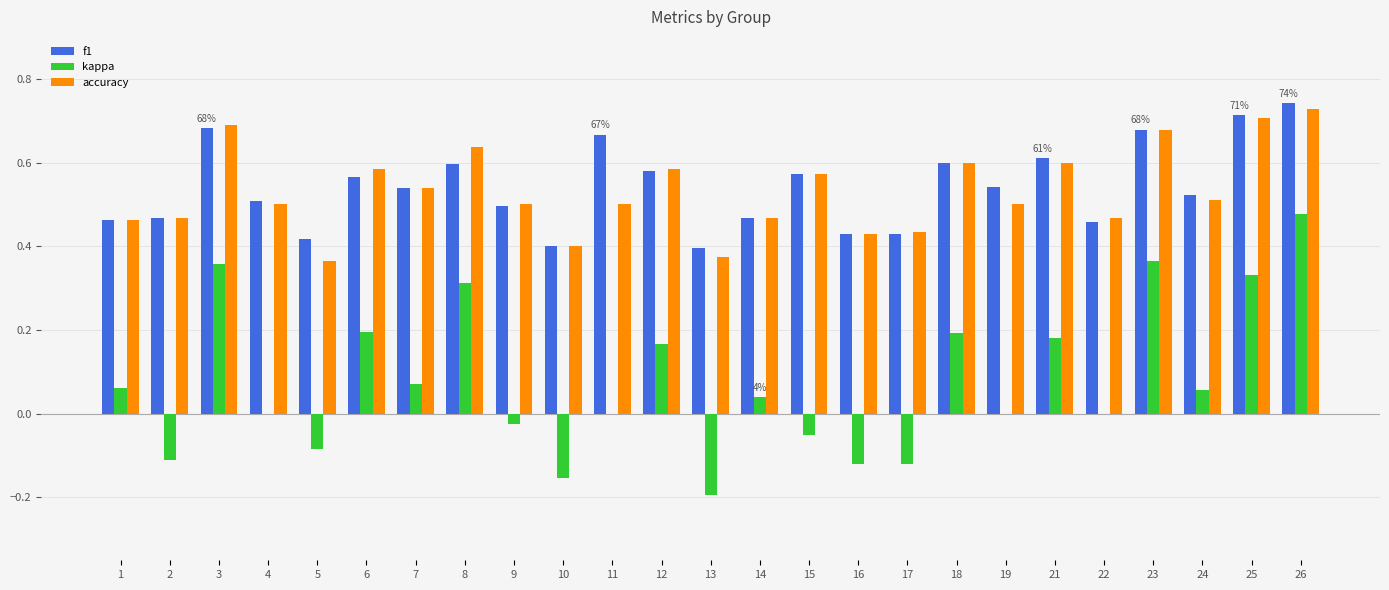

Is it true that f1 equals 0.4 at 5?

True